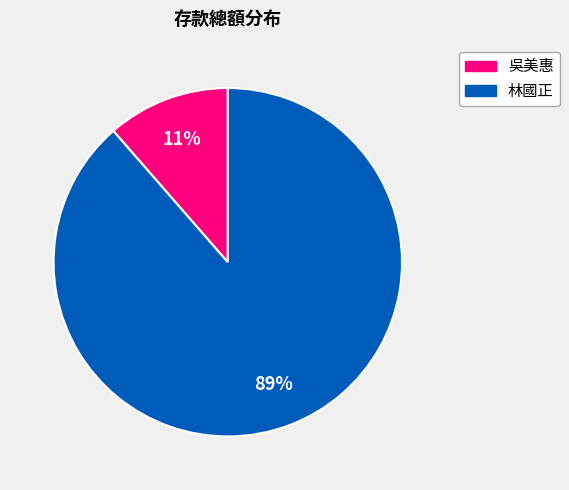

To the nearest percent, what is the average slice percentage?

50%